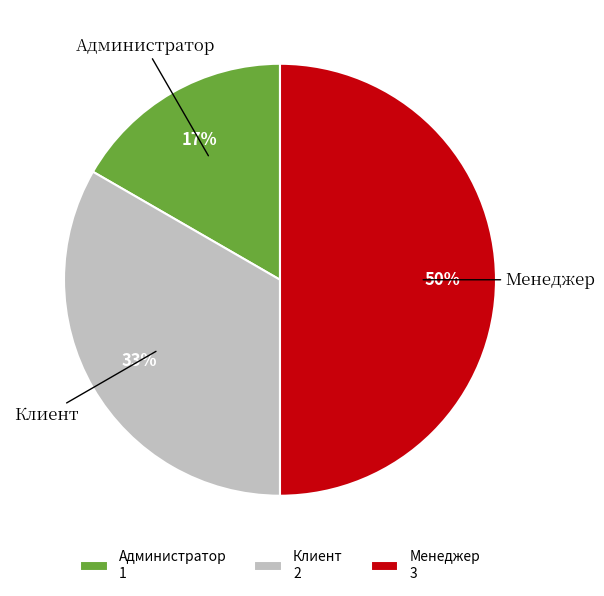

How many segments does this pie chart have?

3